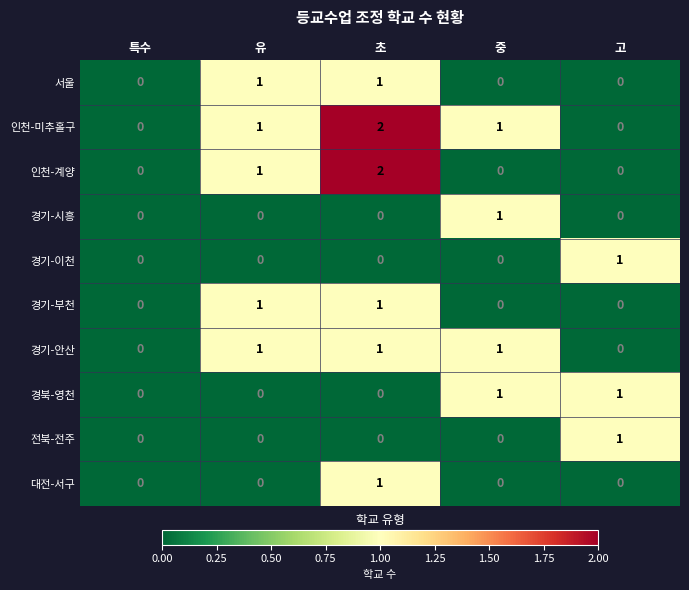

How many data points does each series have?

5